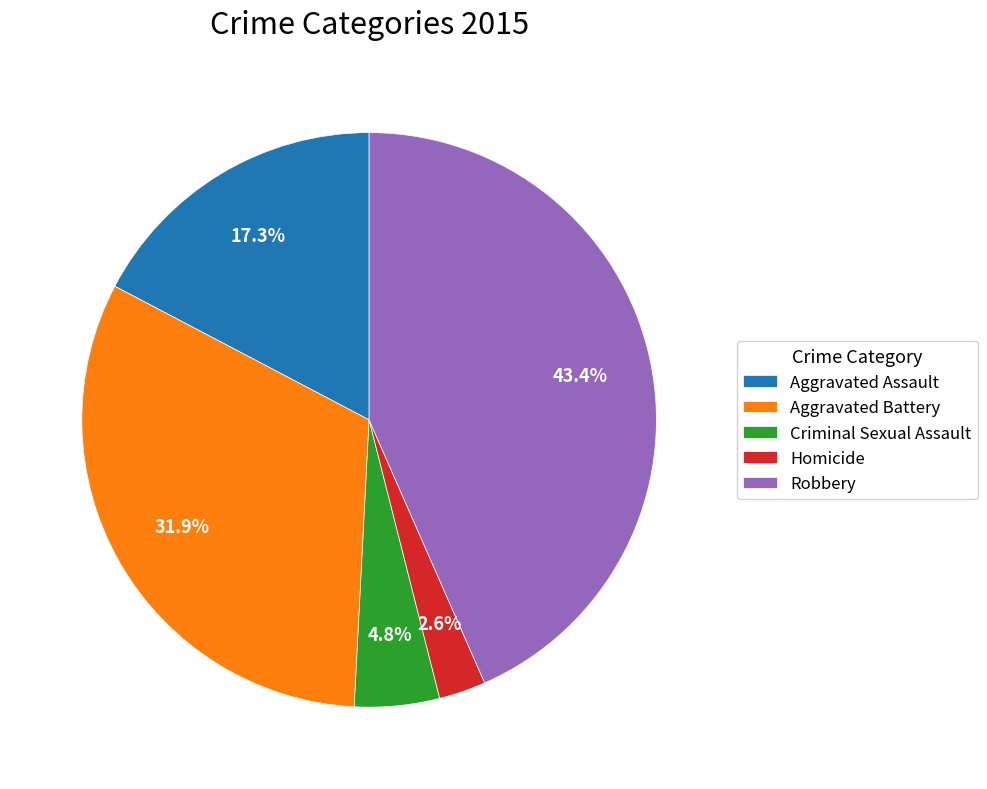

Is it true that Aggravated Assault is 31% of the pie?

False